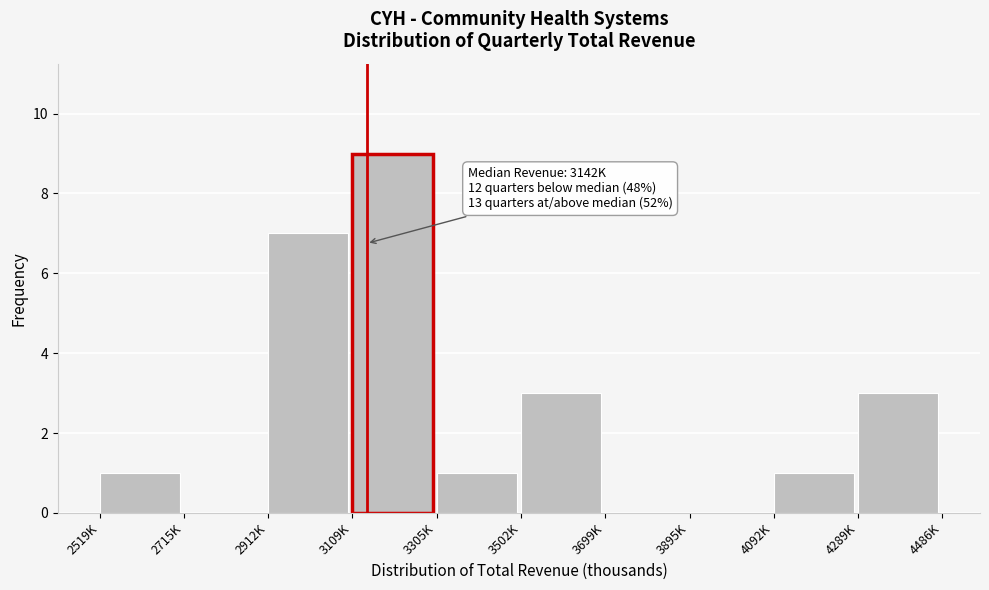

Reading right to left, transcribe all the data shown in this chart.

4289K=3	4092K=1	3895K=0	3699K=0	3502K=3	3305K=1	3109K=9	2912K=7	2715K=0	2519K=1